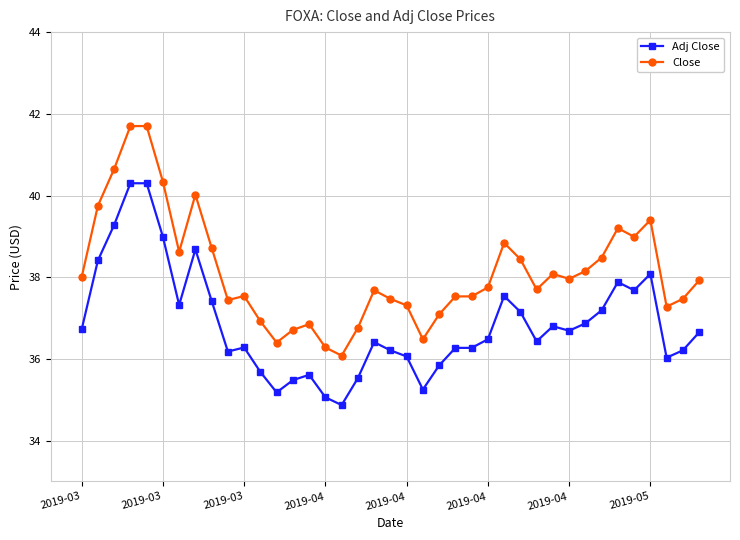

Which series has the widest spread of values?

Close